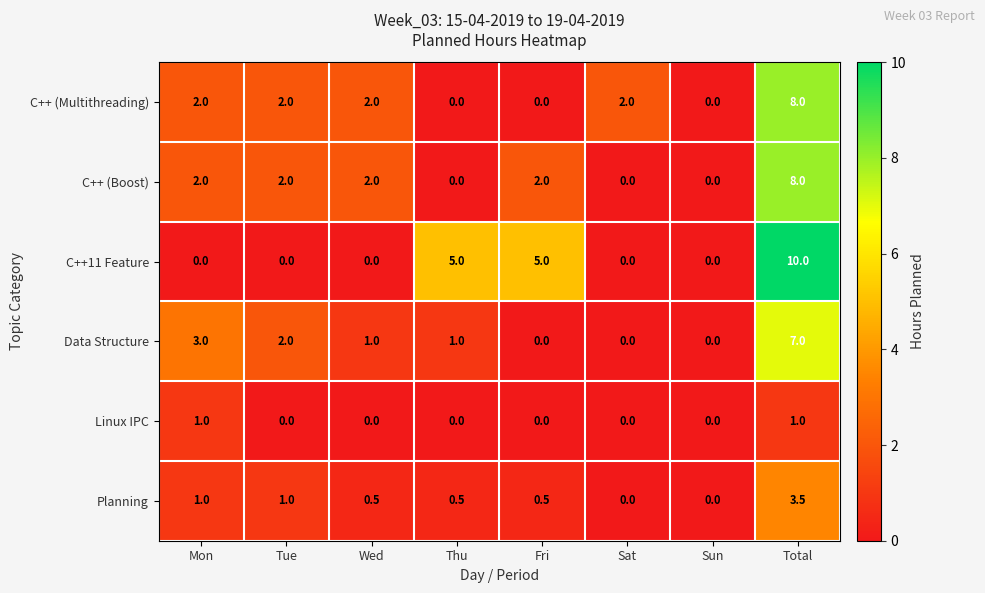

The value of Linux IPC at Mon is 1.0. True or false?

True